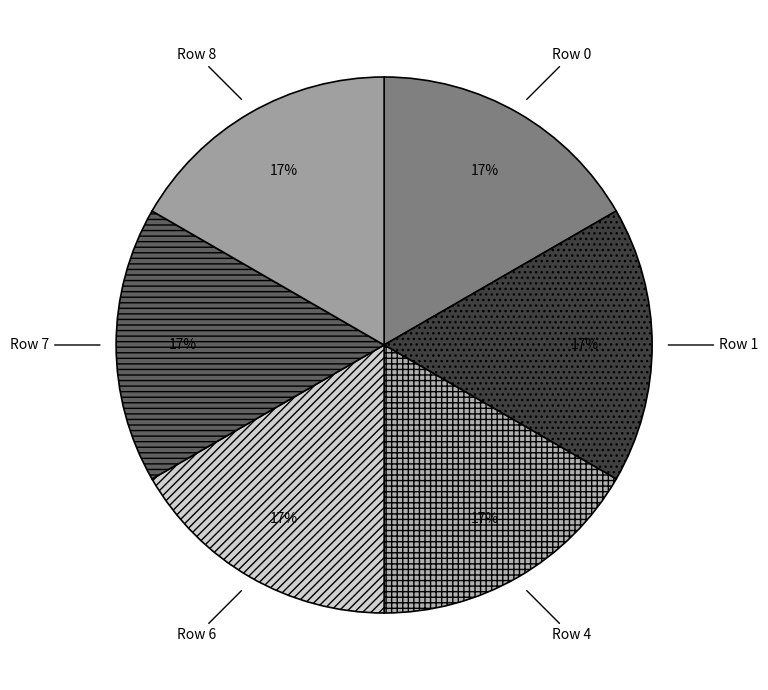

What is the ratio of the value at Row 1 to the value at Row 0?

1.0